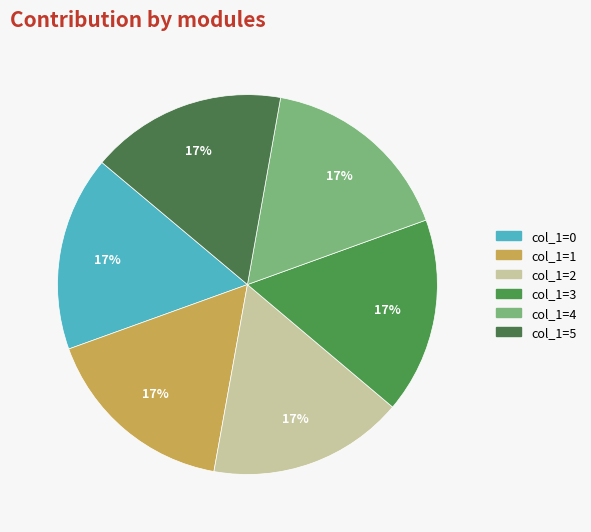

How many slices are in this pie chart?

6